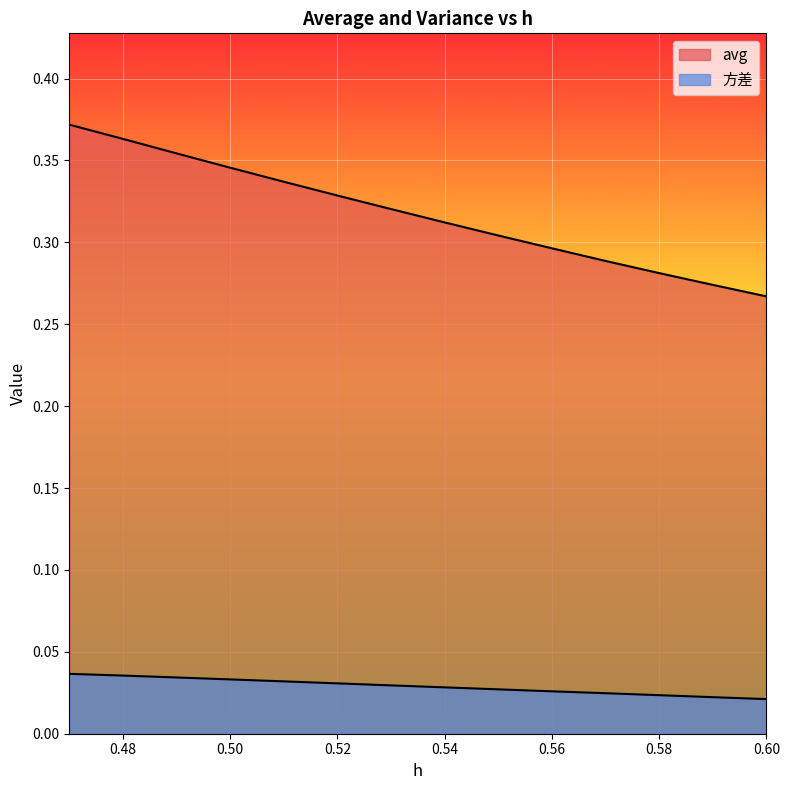

Rank the series by their maximum value, from lowest to highest.

方差, avg